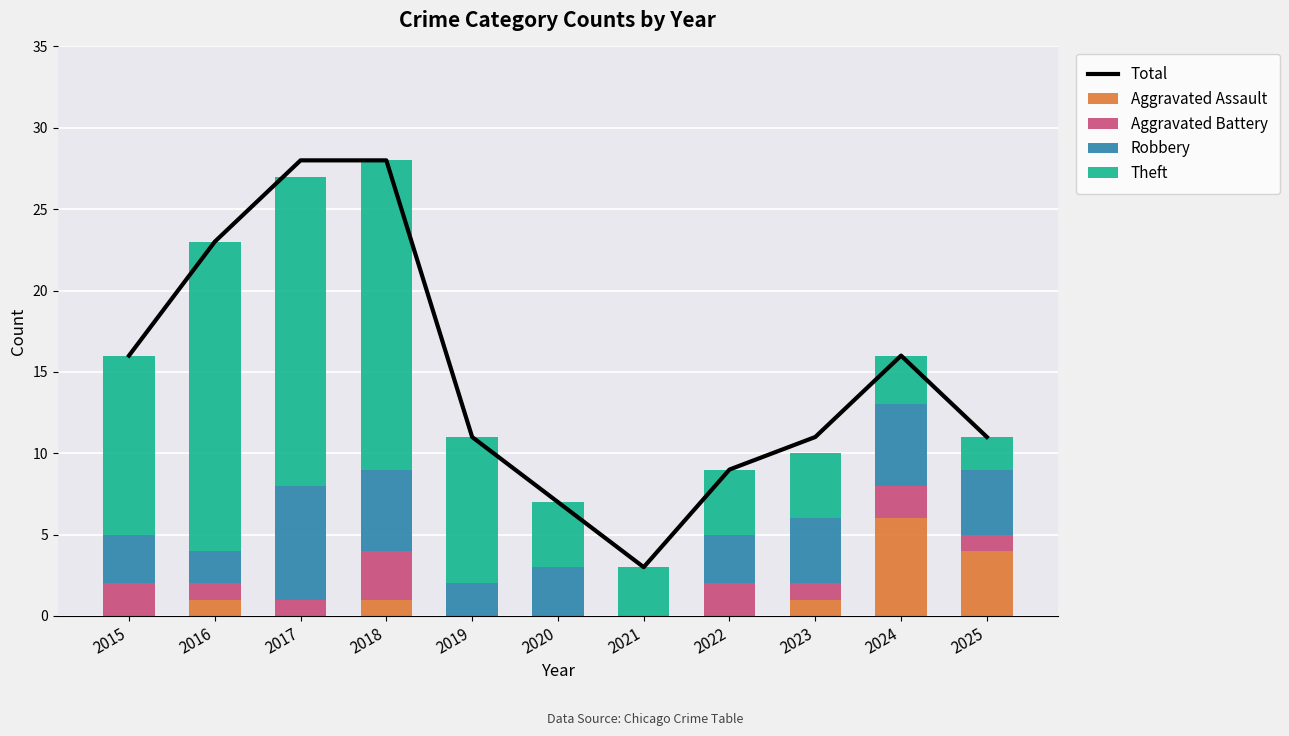

What is the sum of the Theft values at 2022 and 2015?

15